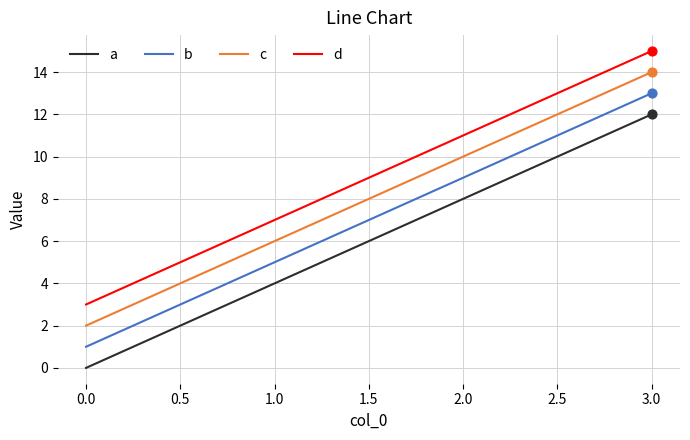

At which category is the sum across all series the highest?

3.0